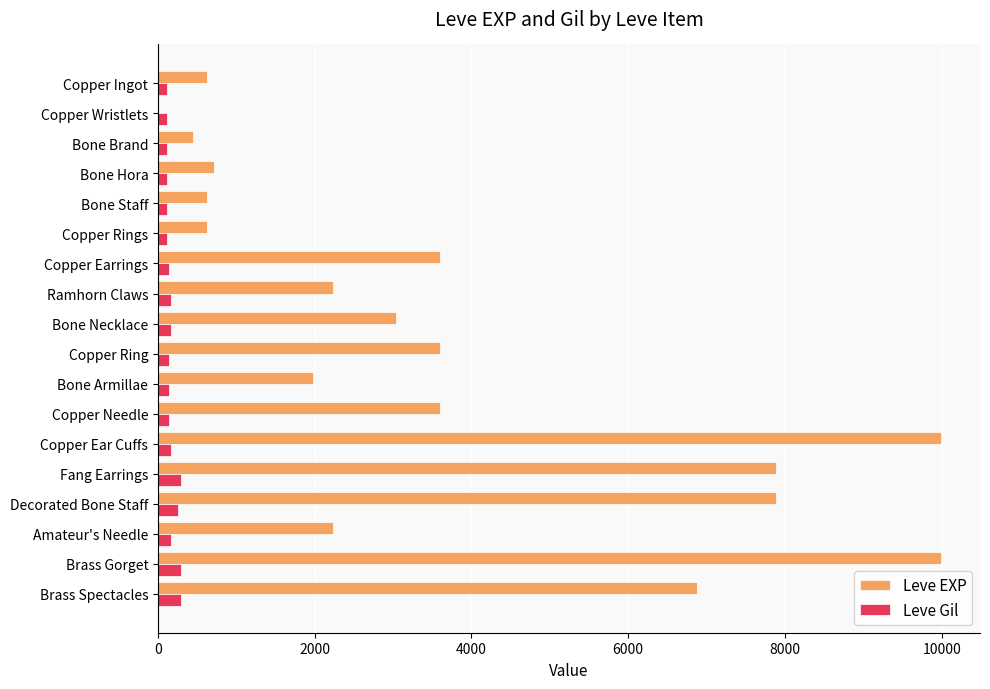

What is the average value of the Leve Gil series?

168